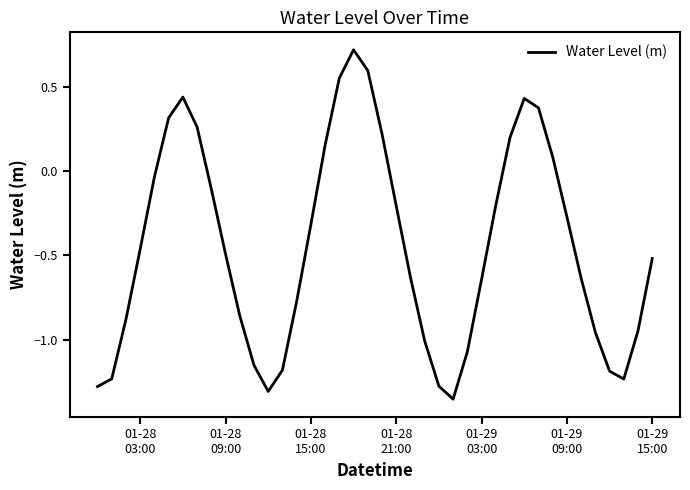

What is the sum of all values?

-17.8